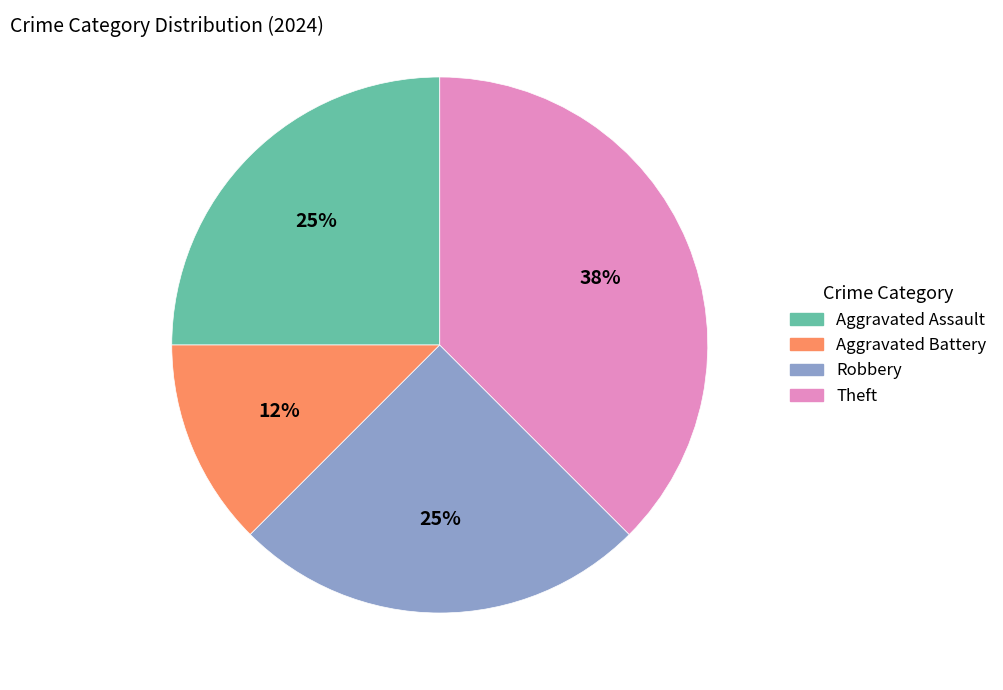

Is the sum of Robbery and Aggravated Battery greater than half?

No